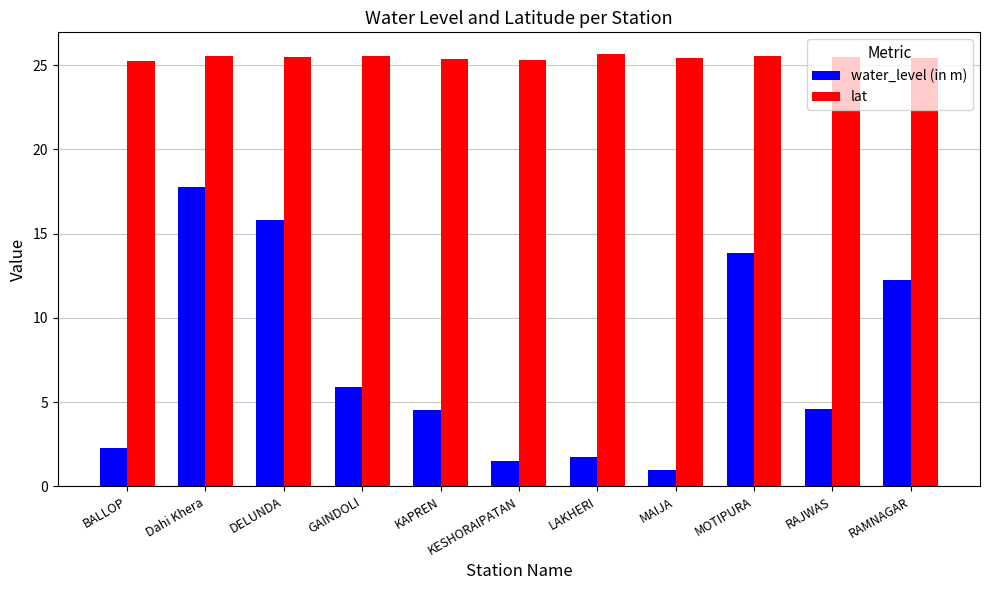

Which category has the highest value in the water_level (in m) series?

Dahi Khera